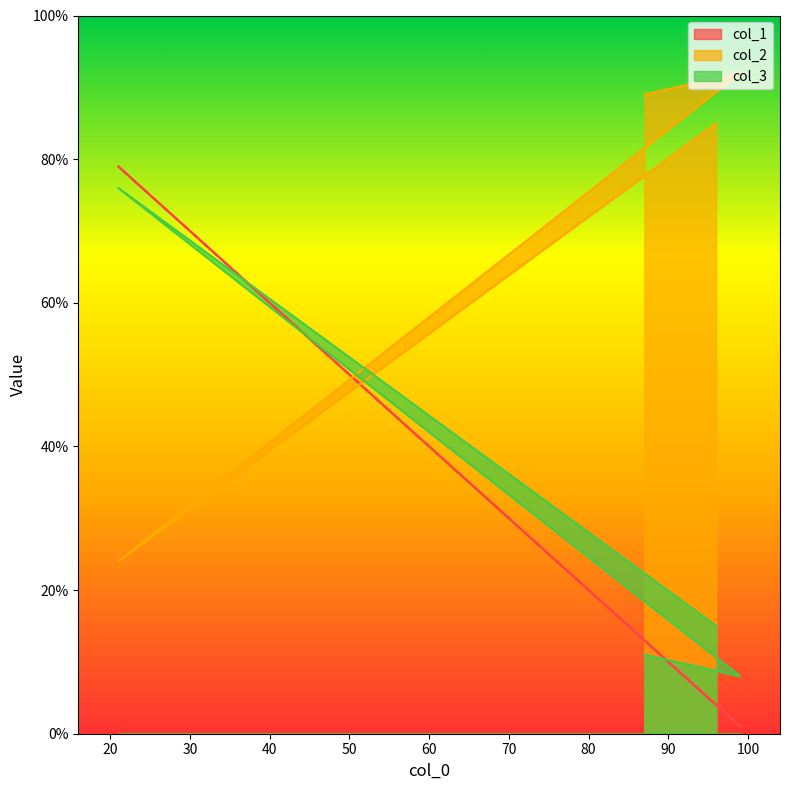

What is the difference between the highest and lowest values at 21?

55